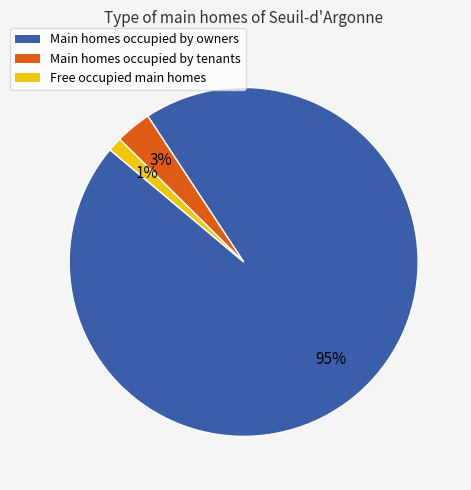

Is there a majority slice in this chart?

Yes